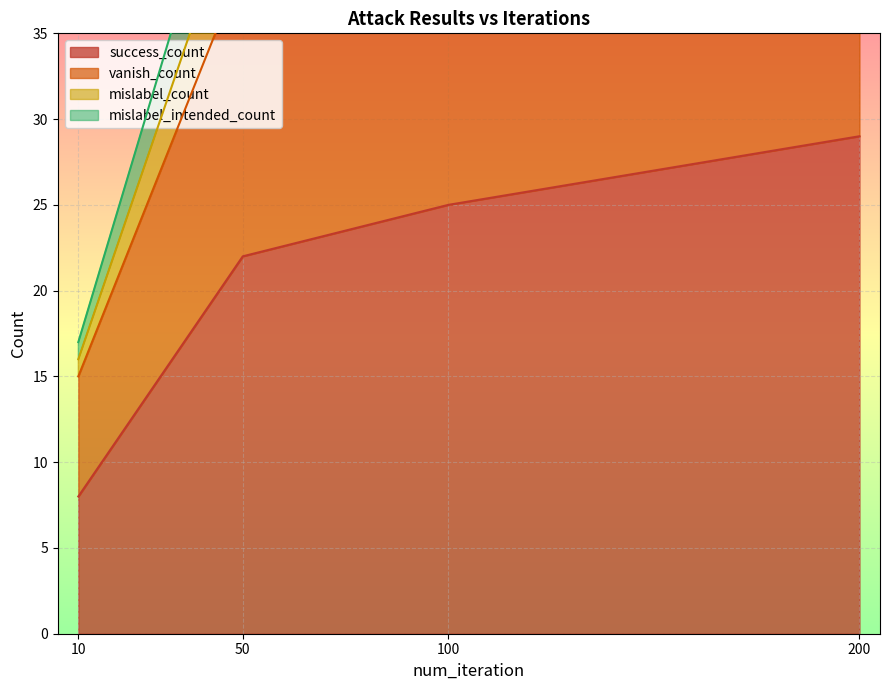

Read the success_count value at 10, to the nearest 10.

10